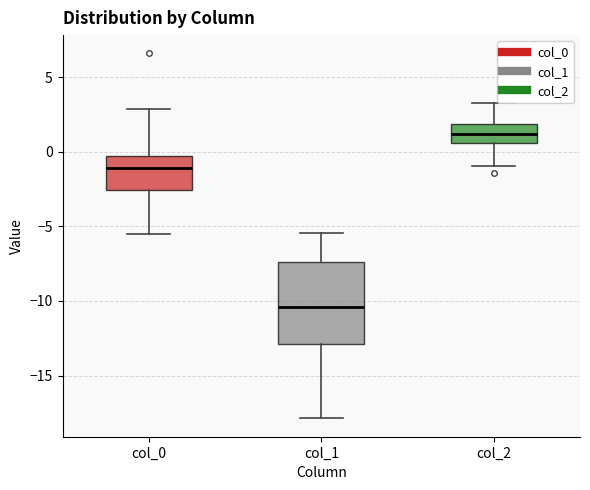

Reading left to right, transcribe this box plot: for each box, give where its median line is, the range the box spans, and where its two whiskers end, as read against the y-axis. The values are not printed on the chart, so give them approximately, as read against the axis.

col_0: median -1.0, box -2.5 to -0.5, whiskers -5.5 to 3.0
col_1: median -10.5, box -13.0 to -7.5, whiskers -18.0 to -5.5
col_2: median 1.0, box 0.5 to 2.0, whiskers -1.0 to 3.5